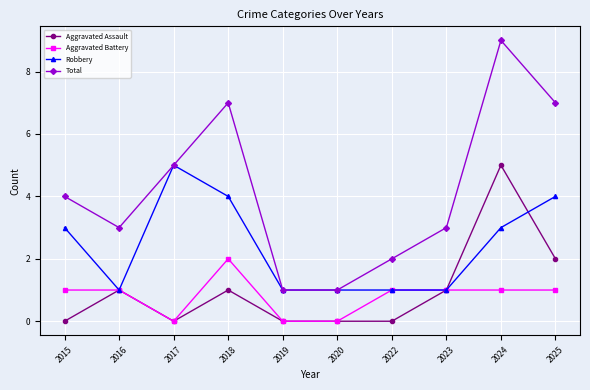

True or false: Aggravated Assault has a value of -3 at 2020.

False